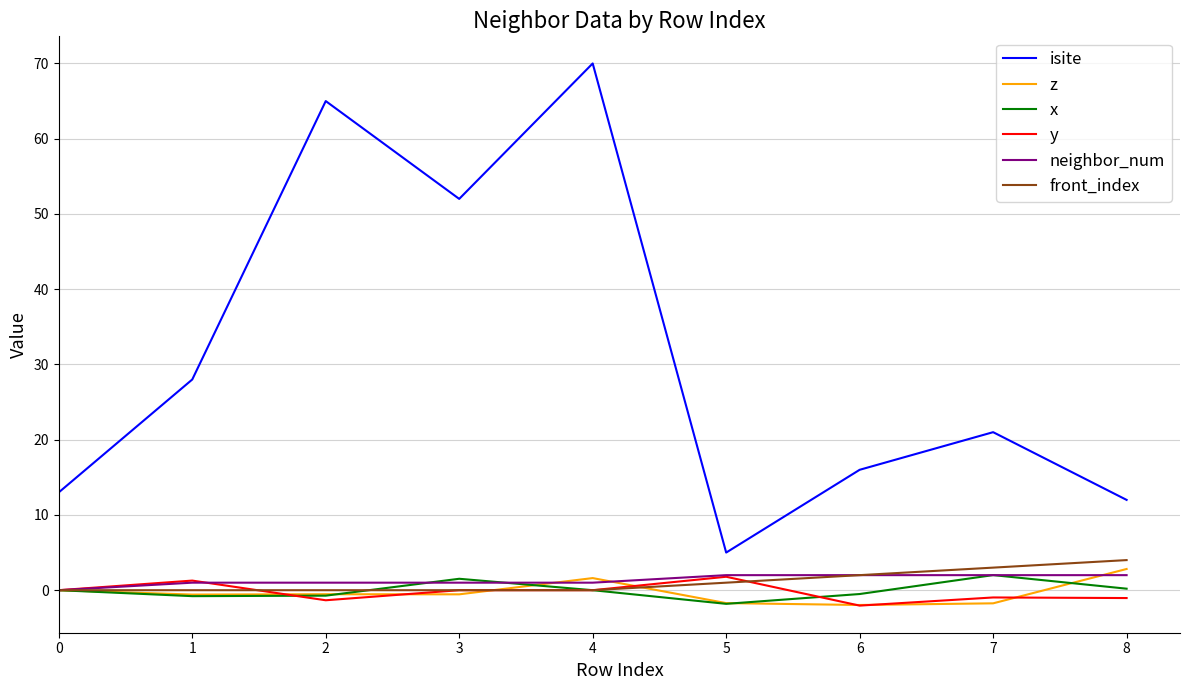

What is the minimum value for x?

-1.8